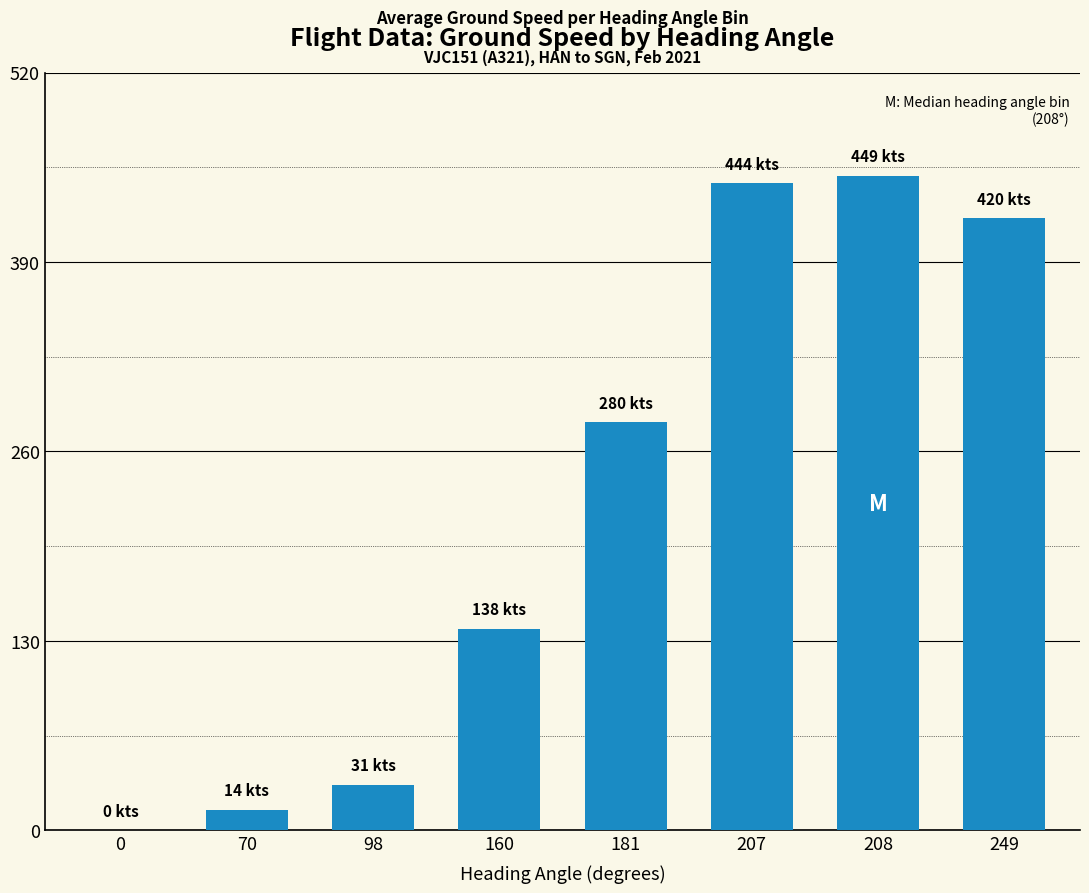

What is the average value?

222